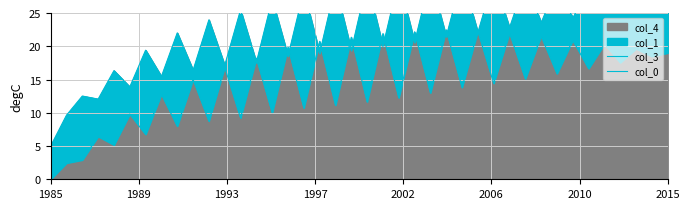

True or false: col_3 has a value of 22.3 at 11.

False